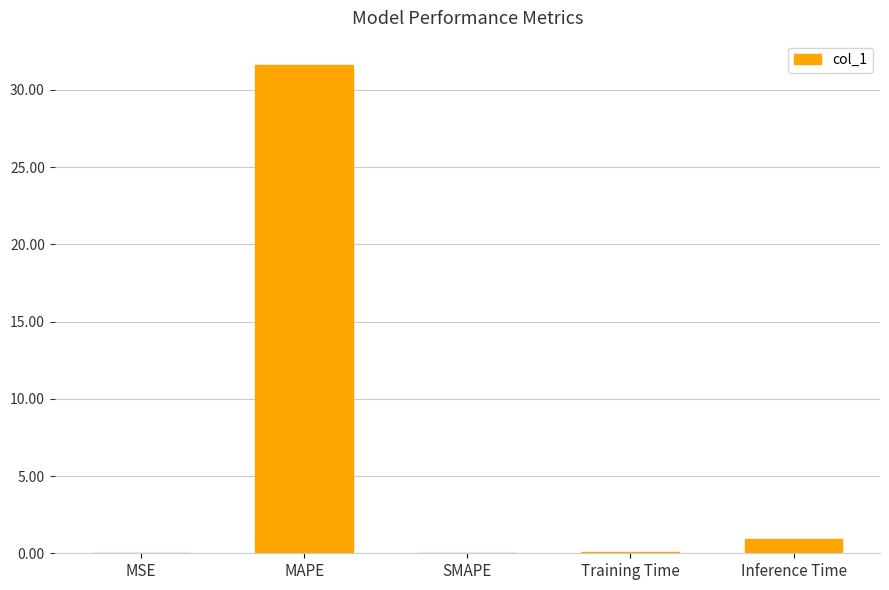

True or false: the data shows 0.0 at SMAPE.

True